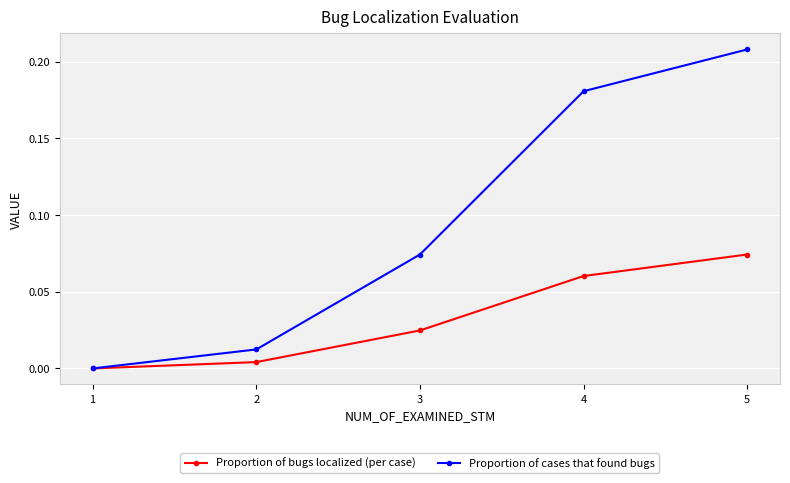

Which series has the largest range (max minus min)?

Proportion of cases that found bugs